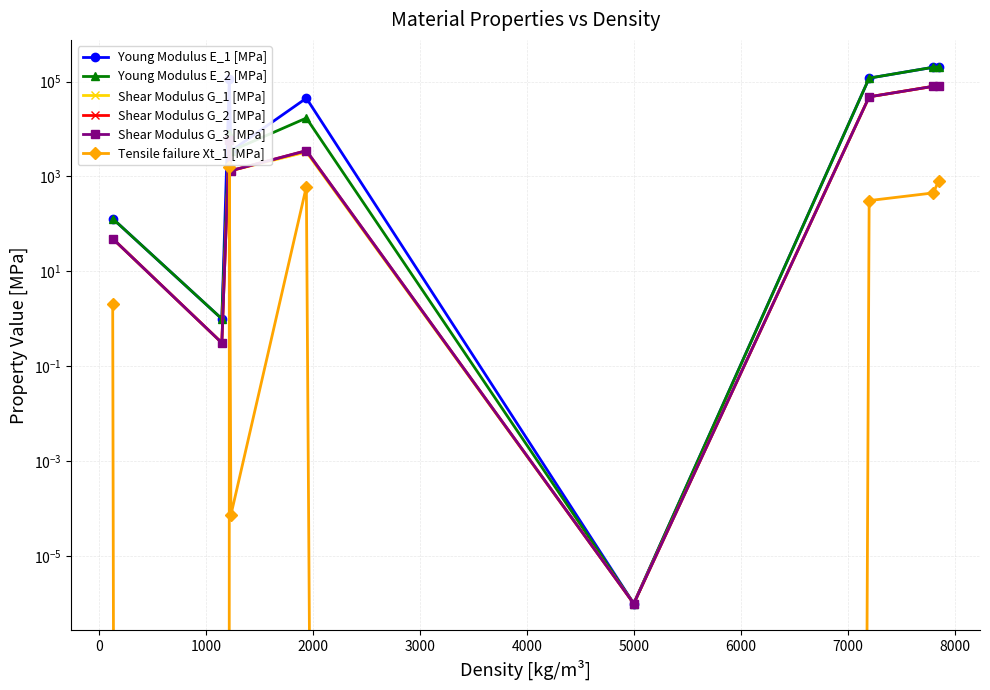

At 5000, list the series in order from largest to smallest.

Young Modulus E_1 [MPa], Young Modulus E_2 [MPa], Shear Modulus G_1 [MPa], Shear Modulus G_2 [MPa], Shear Modulus G_3 [MPa], Tensile failure Xt_1 [MPa]